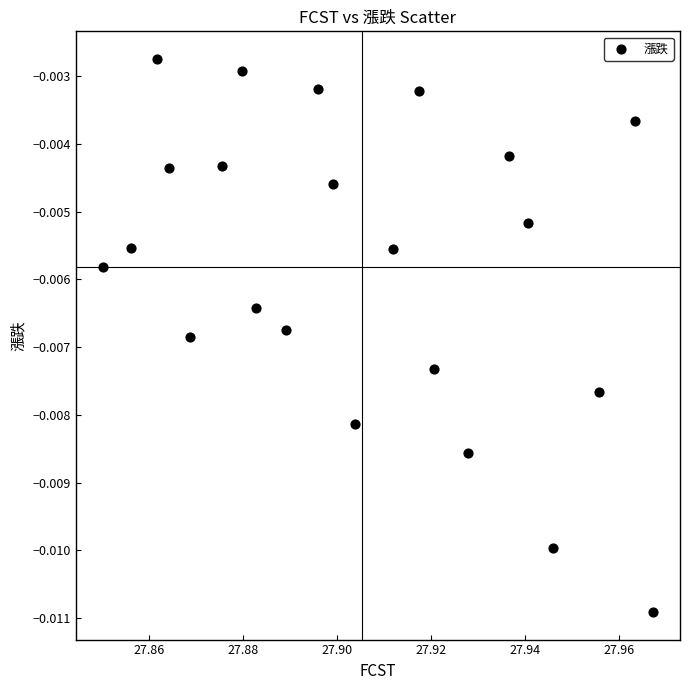

How many points are shown in the scatter plot?

22